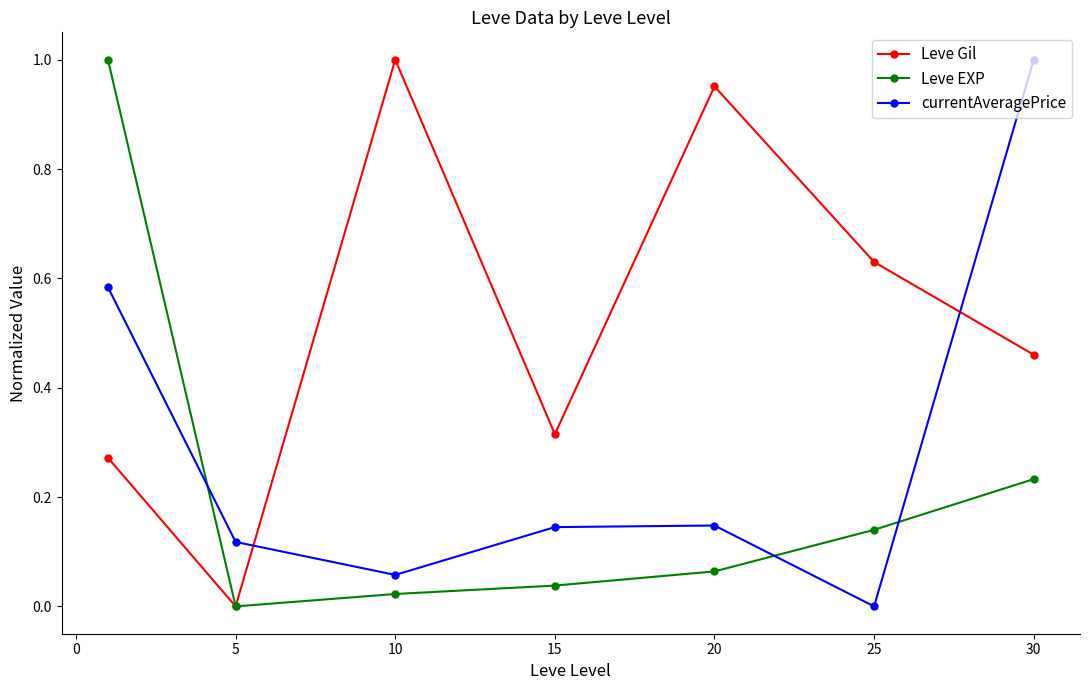

After their last crossing, which series has the higher values: currentAveragePrice or Leve Gil?

currentAveragePrice